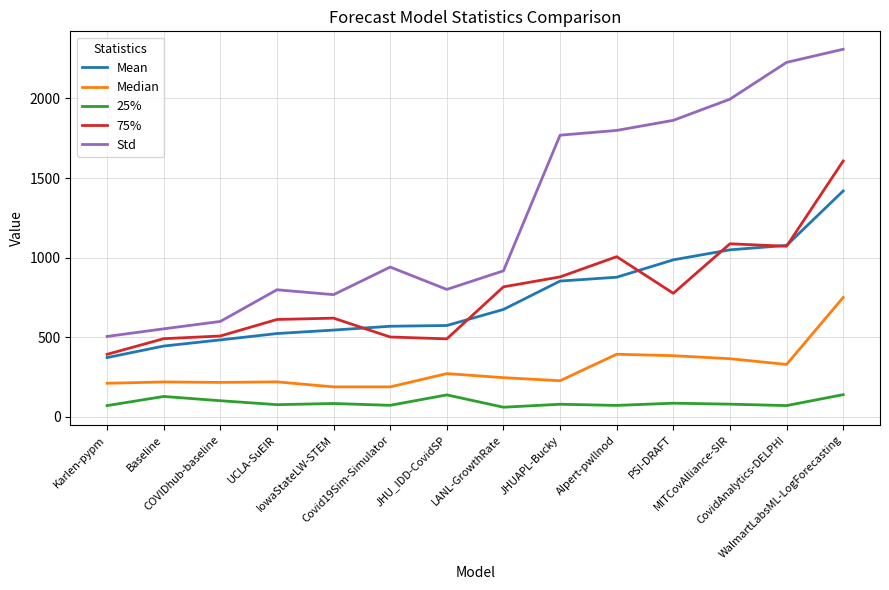

Which series has the largest total across all categories?

Std